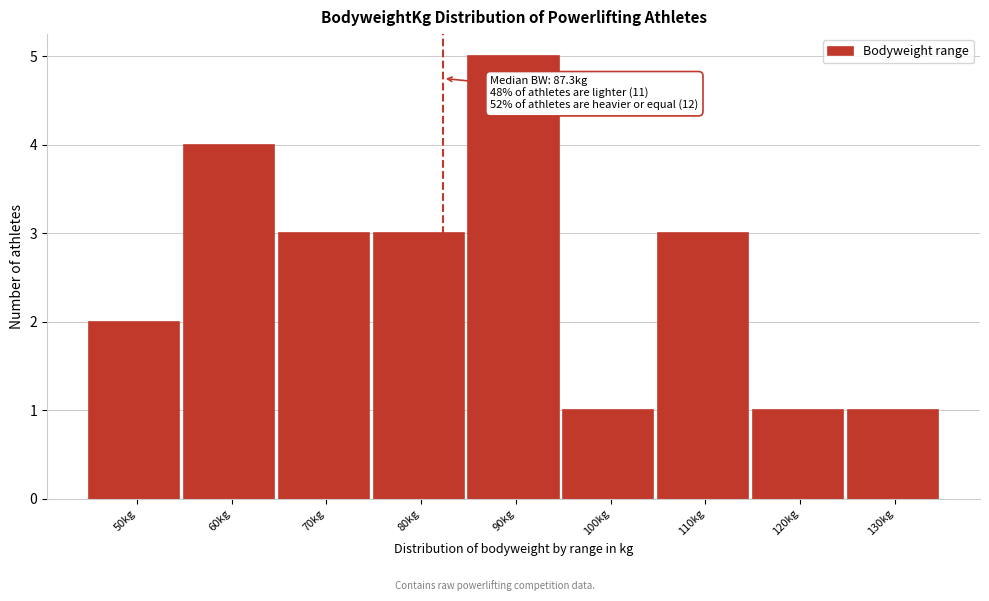

Reading left to right, what are all the values shown in this chart?

2	4	3	3	5	1	3	1	1